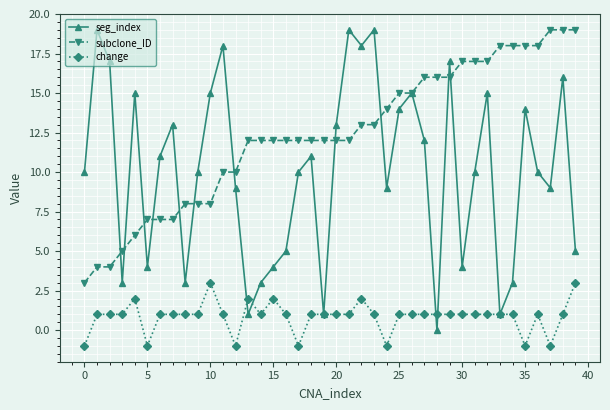

In seg_index, how many points are lower than both neighbors (excluding endpoints)?

11